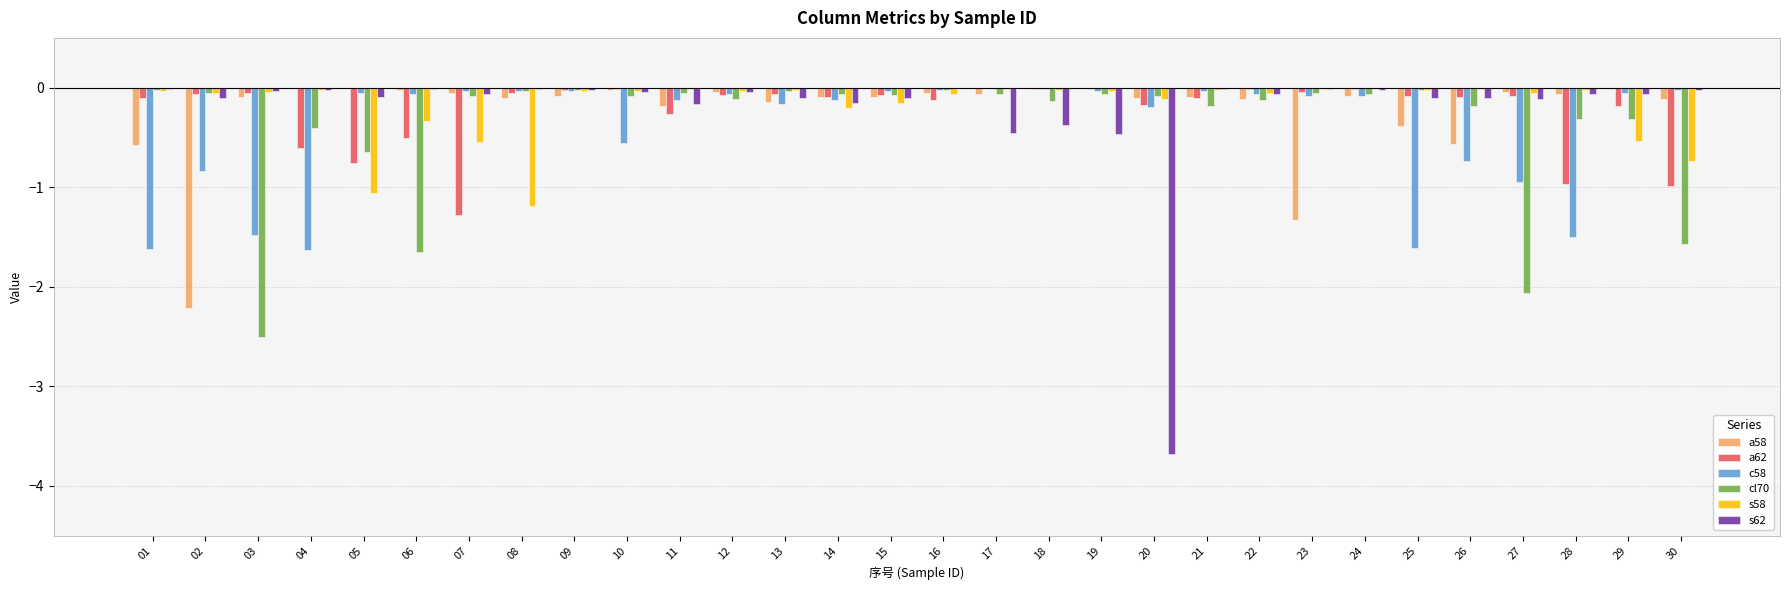

What is the sum of all c58 values?

-12.3